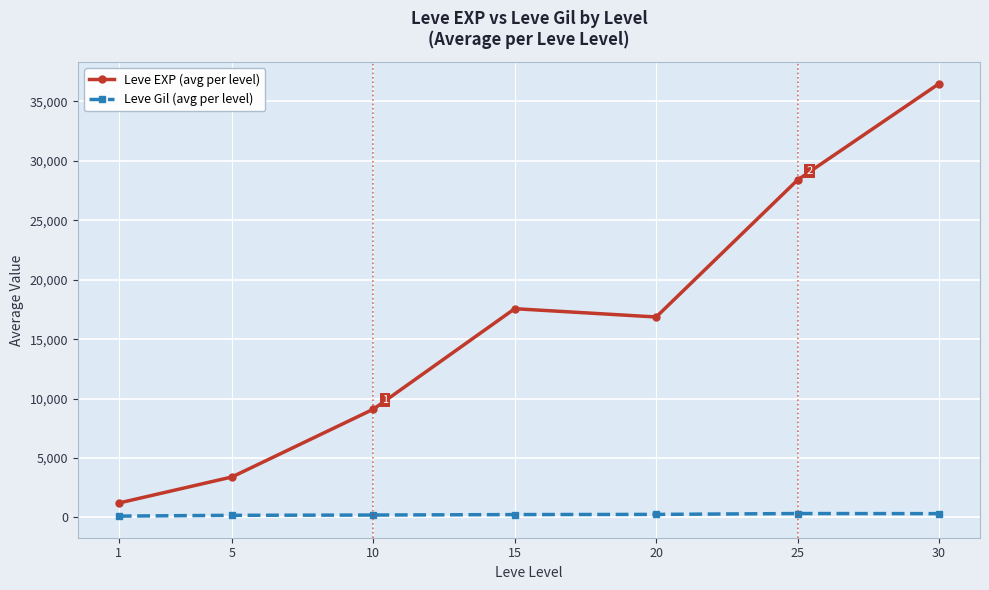

Which series has the largest range (max minus min)?

Leve EXP (avg per level)